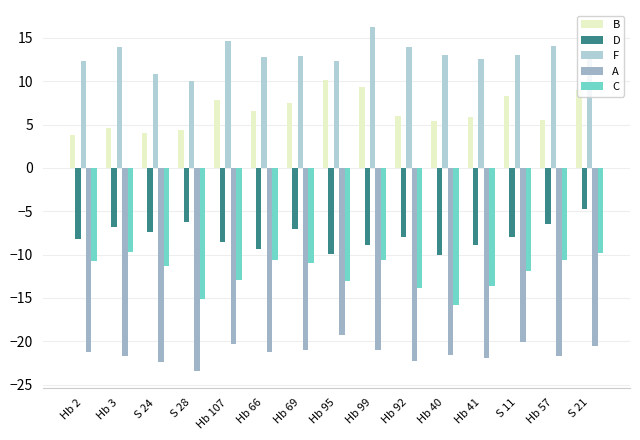

How many bars are there in each group?

5